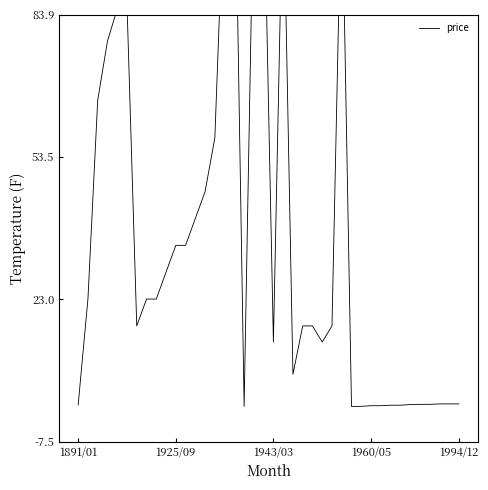

Is this an area chart (filled region under the line)?

No